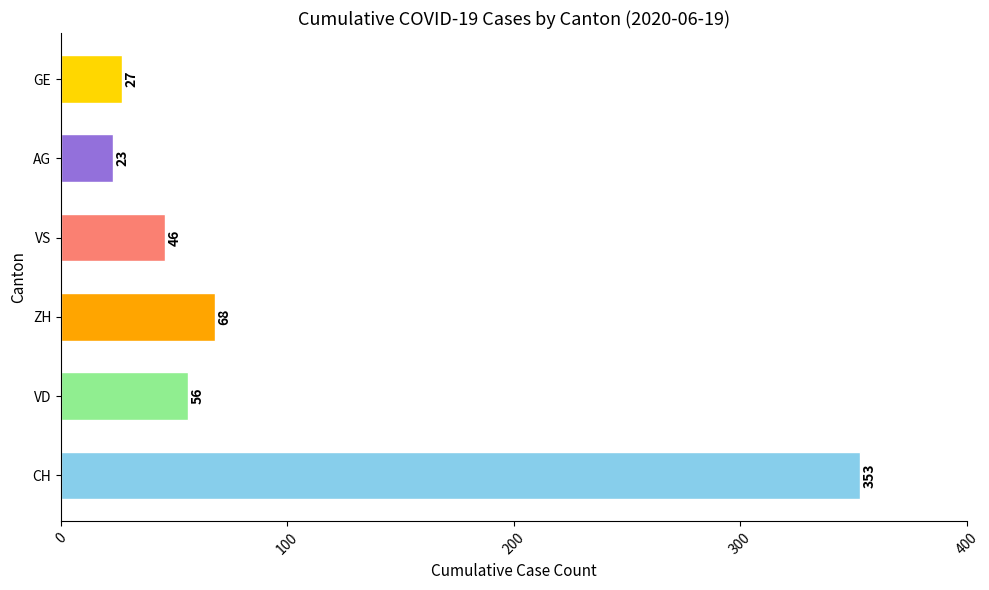

Which has a higher value, VD or CH?

CH